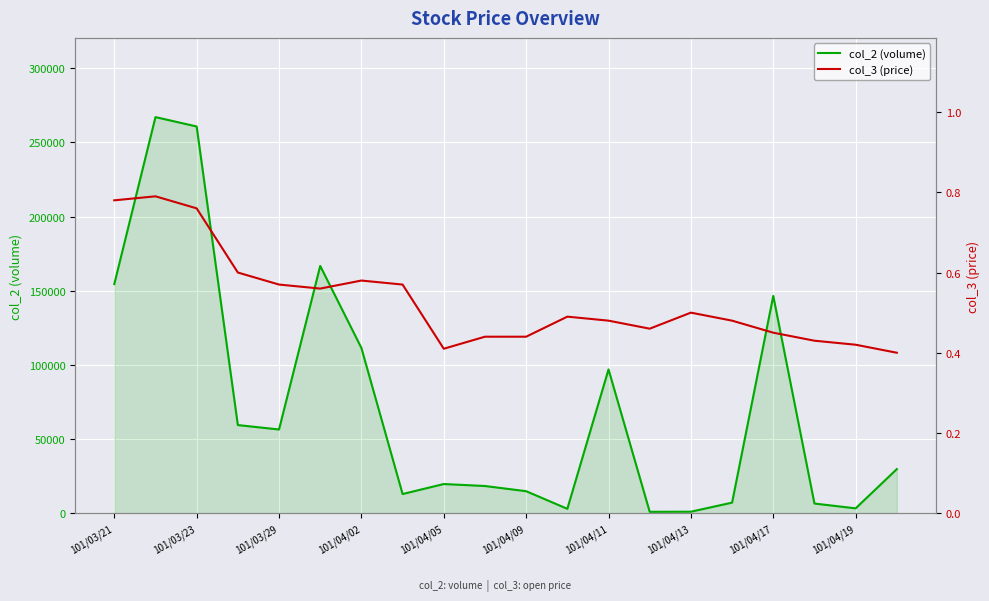

The value of col_3 (price) at 101/04/05 is 0.2. True or false?

False